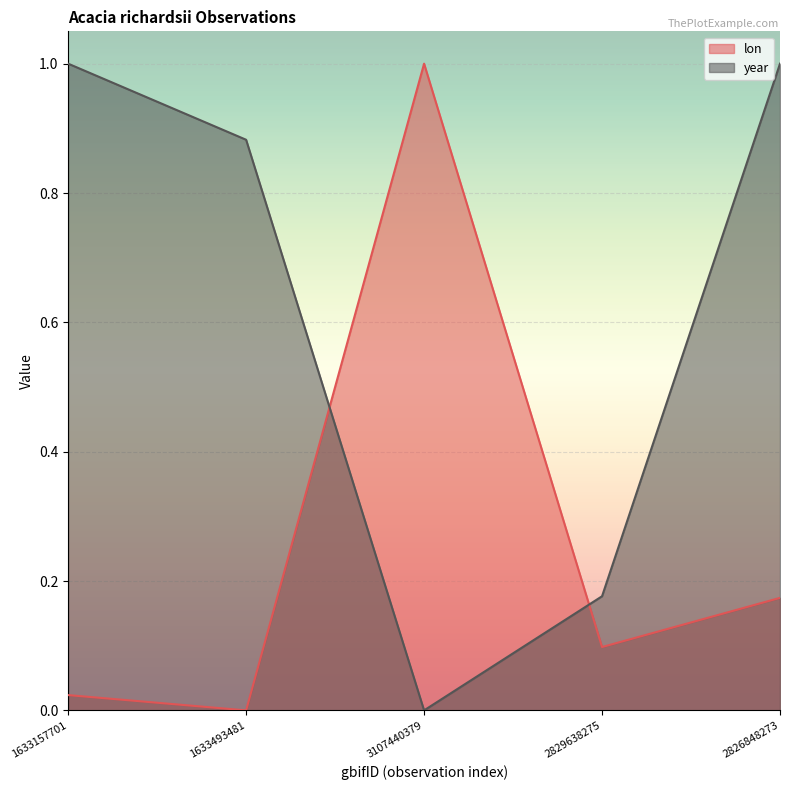

The value of year at 2826848273 is 0.4. True or false?

False